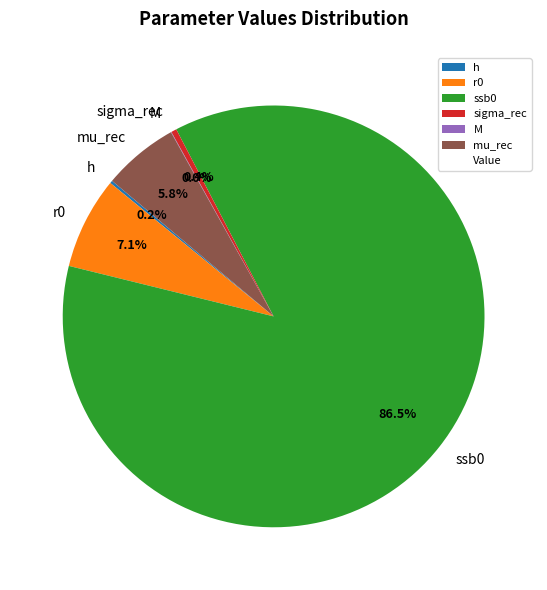

Is h the majority of the pie?

No